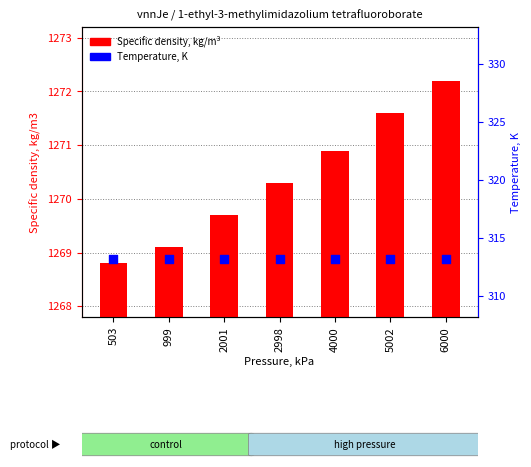

What are all the series names shown in the legend?

Specific density, kg/m³, Temperature, K